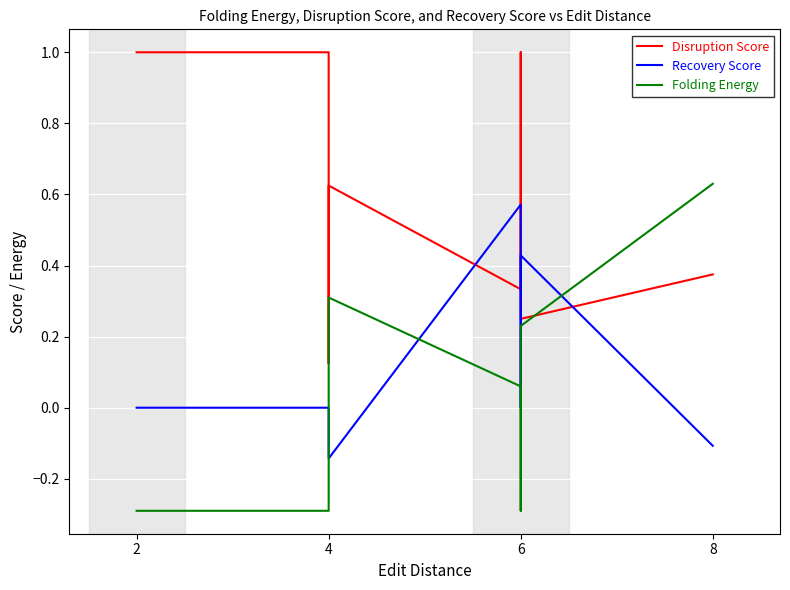

List the series in order of their peak value, lowest first.

Recovery Score, Folding Energy, Disruption Score